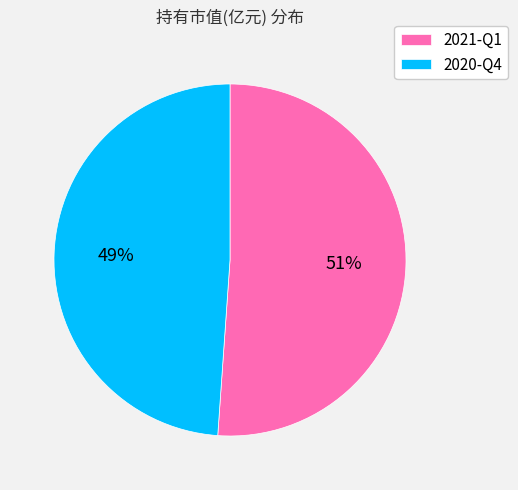

To the nearest percent, what is the difference between the largest and smallest slice percentages?

2%